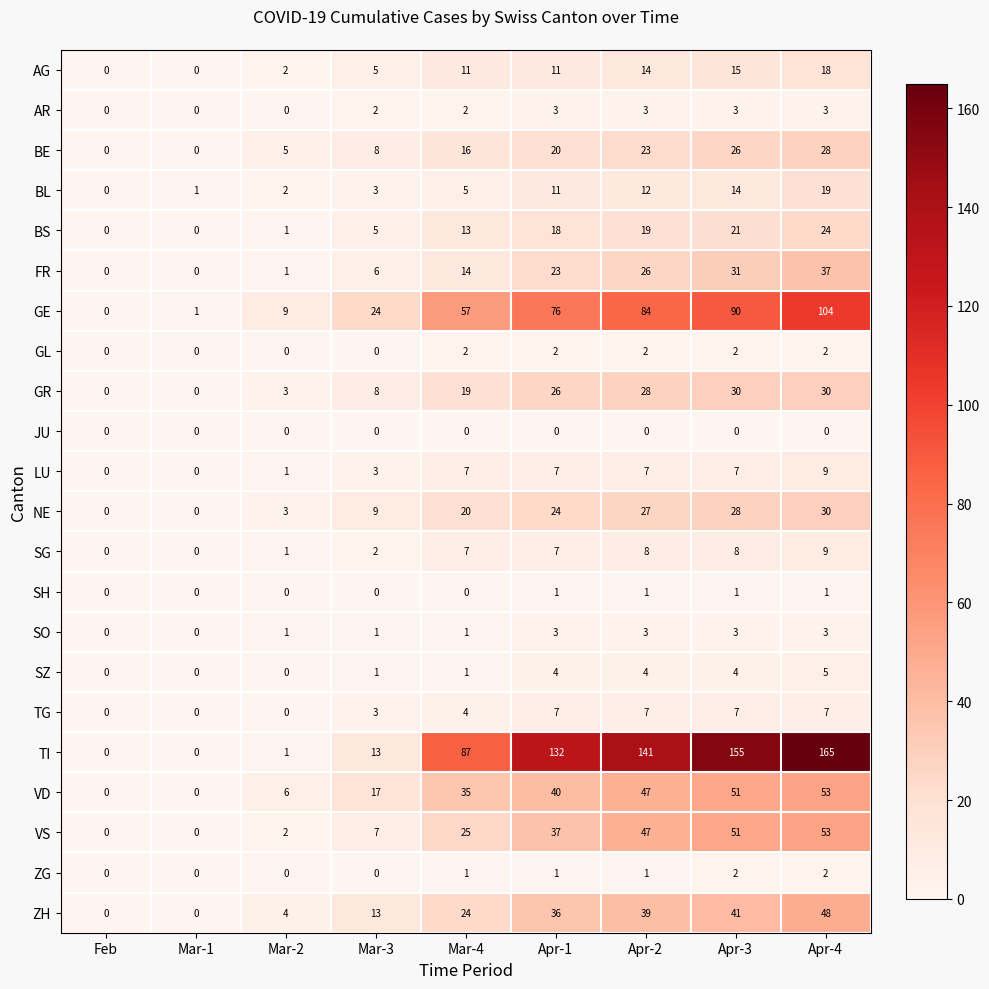

What is the spread (max minus min) of values at Mar-1?

1